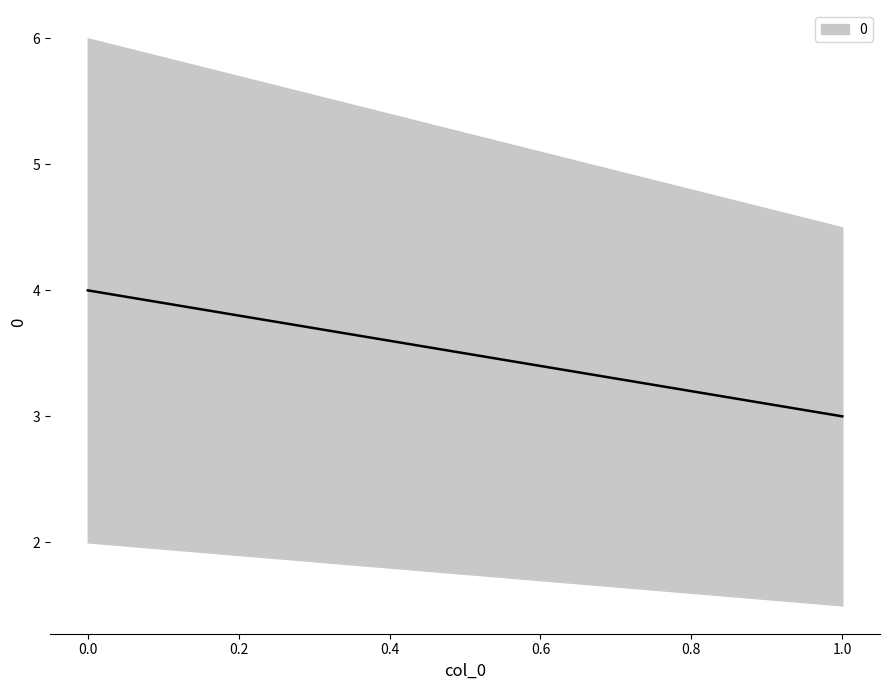

What is the value of the 2nd point from the left?

3